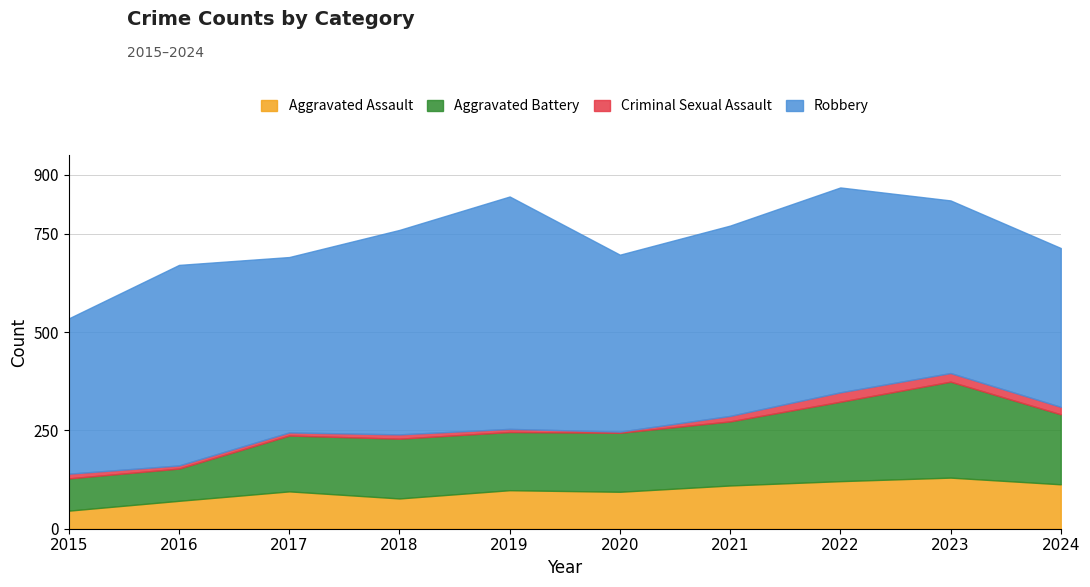

List the series in order of their peak value, lowest first.

Criminal Sexual Assault, Aggravated Assault, Aggravated Battery, Robbery